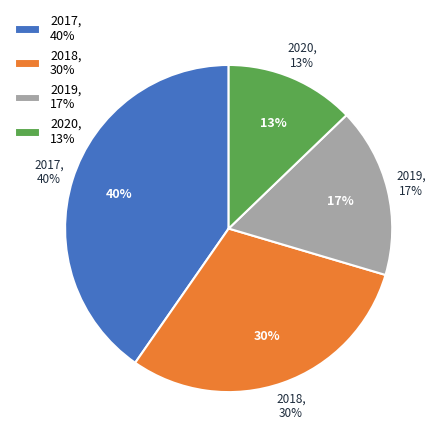

To the nearest percent, what is the average slice percentage?

25%